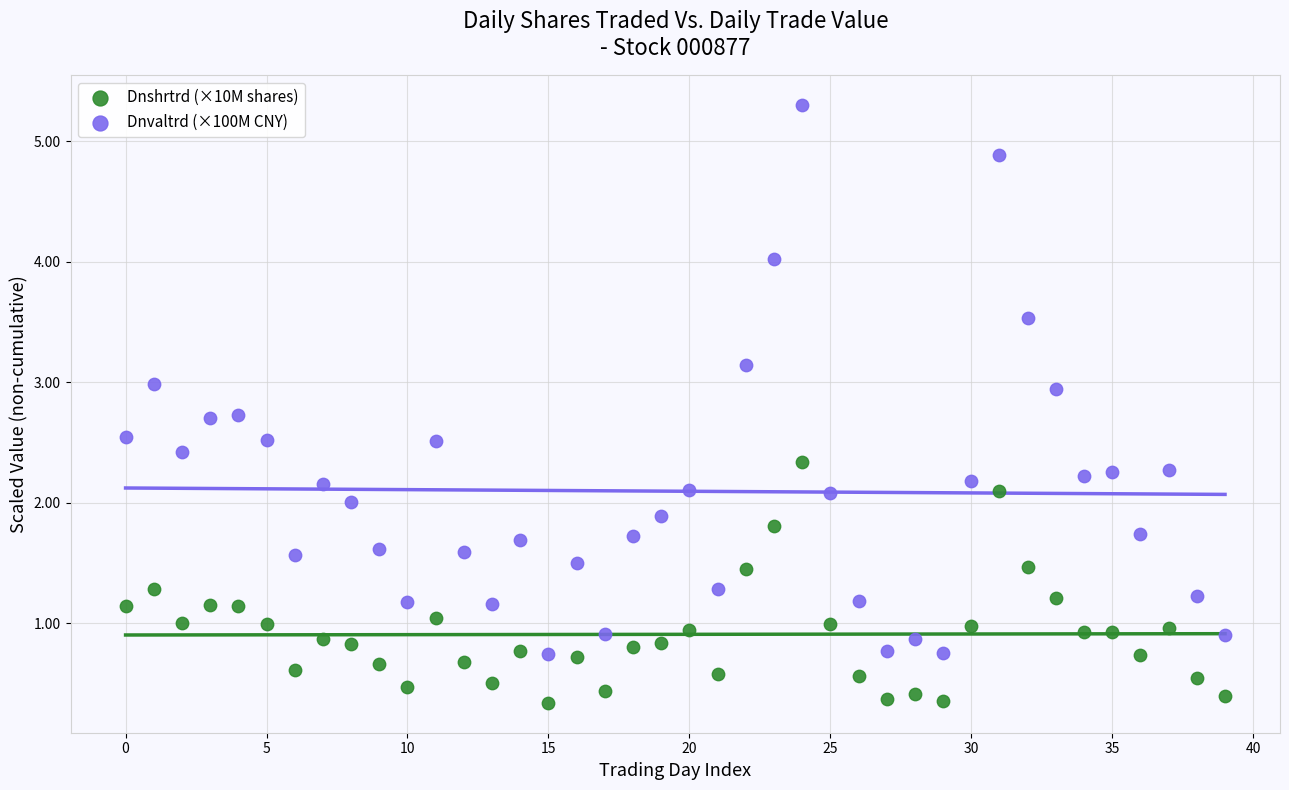

Which series has the widest spread of Y values?

Dnvaltrd (×100M CNY)